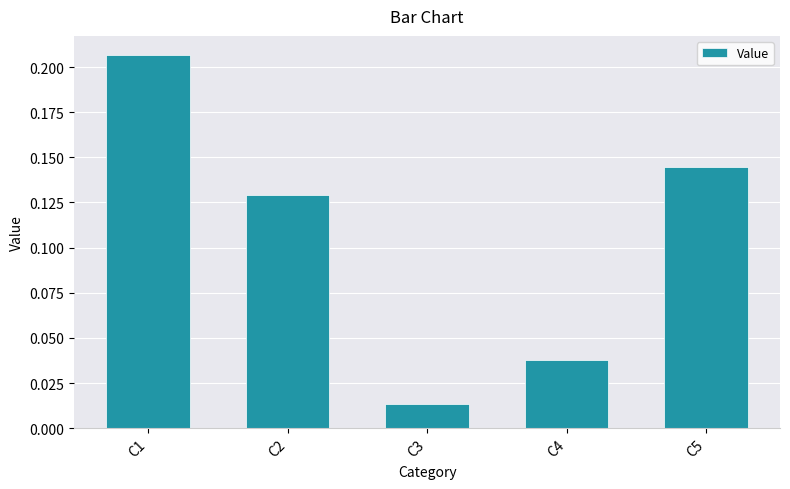

Which label corresponds to the smallest value in the chart?

C3